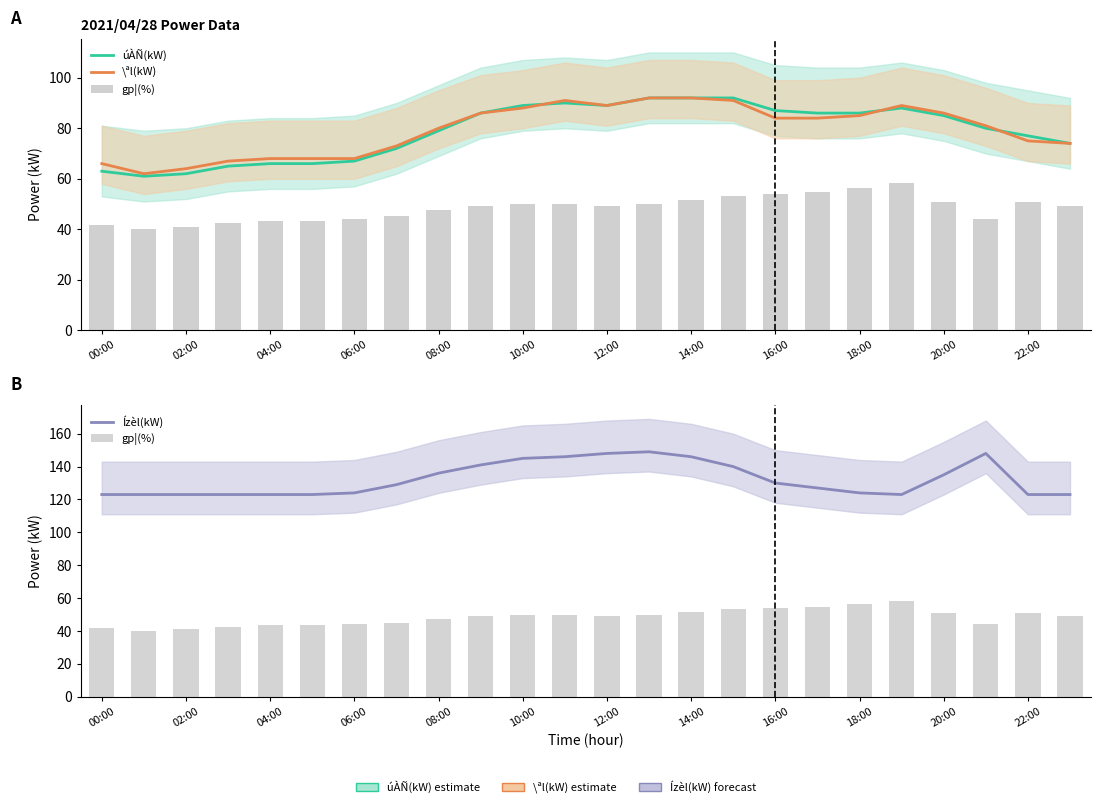

At which label does Ízèl(kW) reach its minimum?

00:00